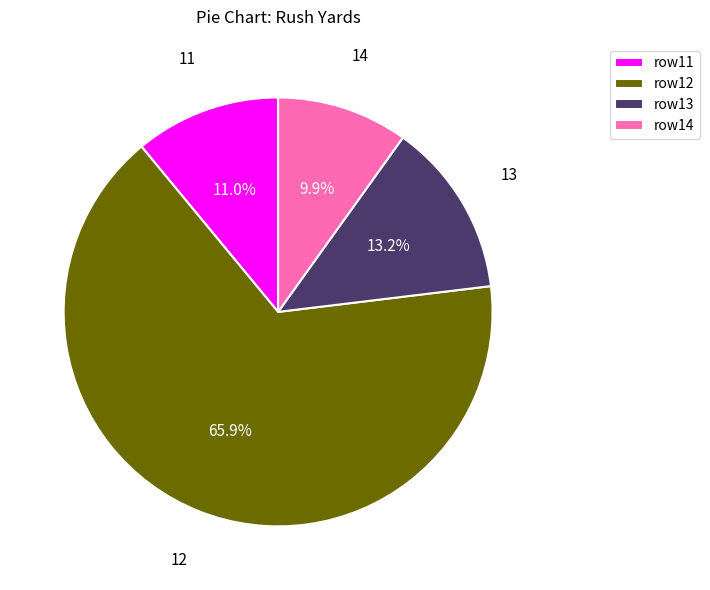

Which has a higher value, row11 or row14?

row11